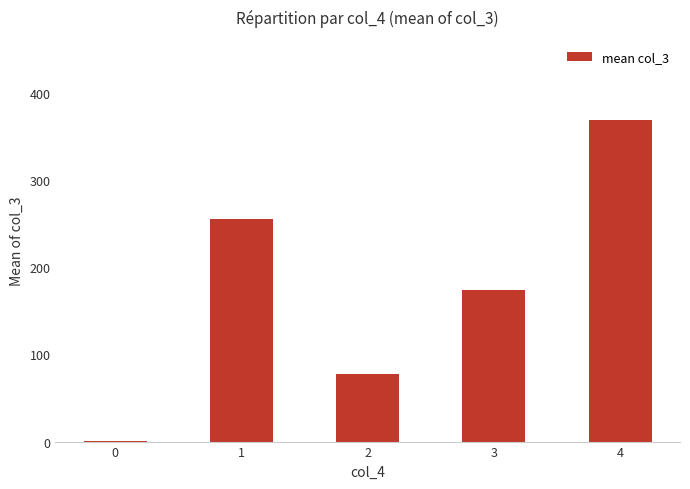

Is it true that the value at 4 is 369.0?

True